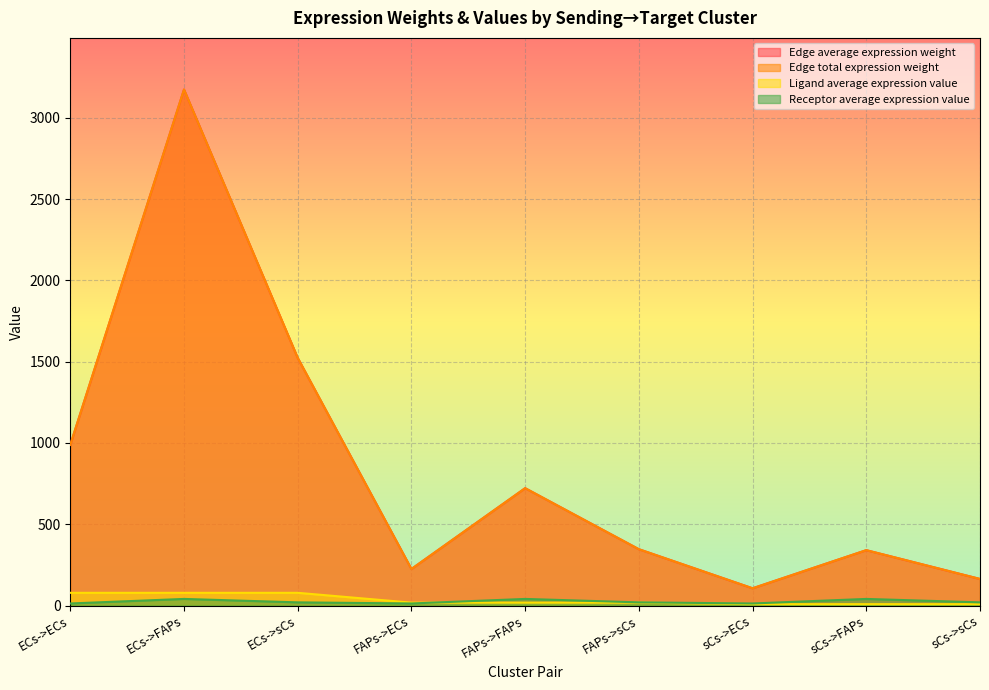

At how many categories does at least one series exceed 411?

4